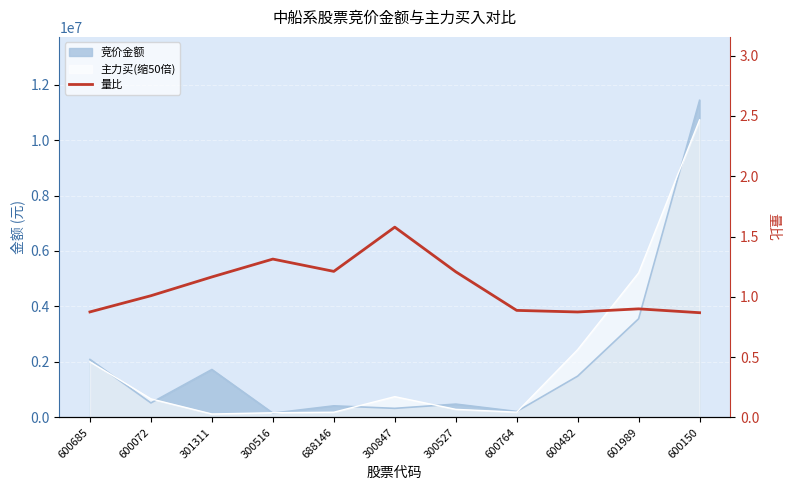

What position from the right is 300527?

5